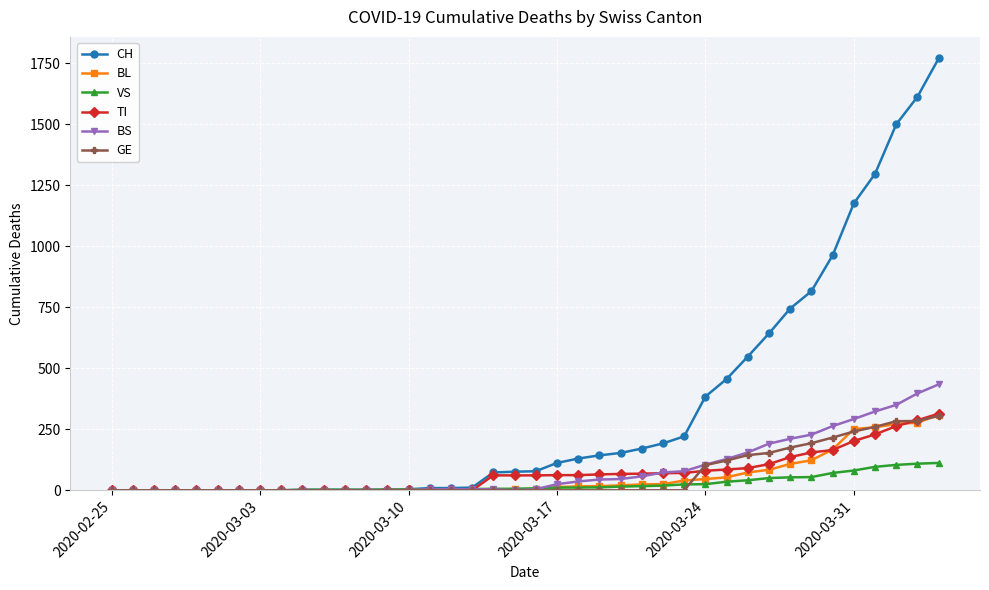

Which series has the widest spread of values?

CH